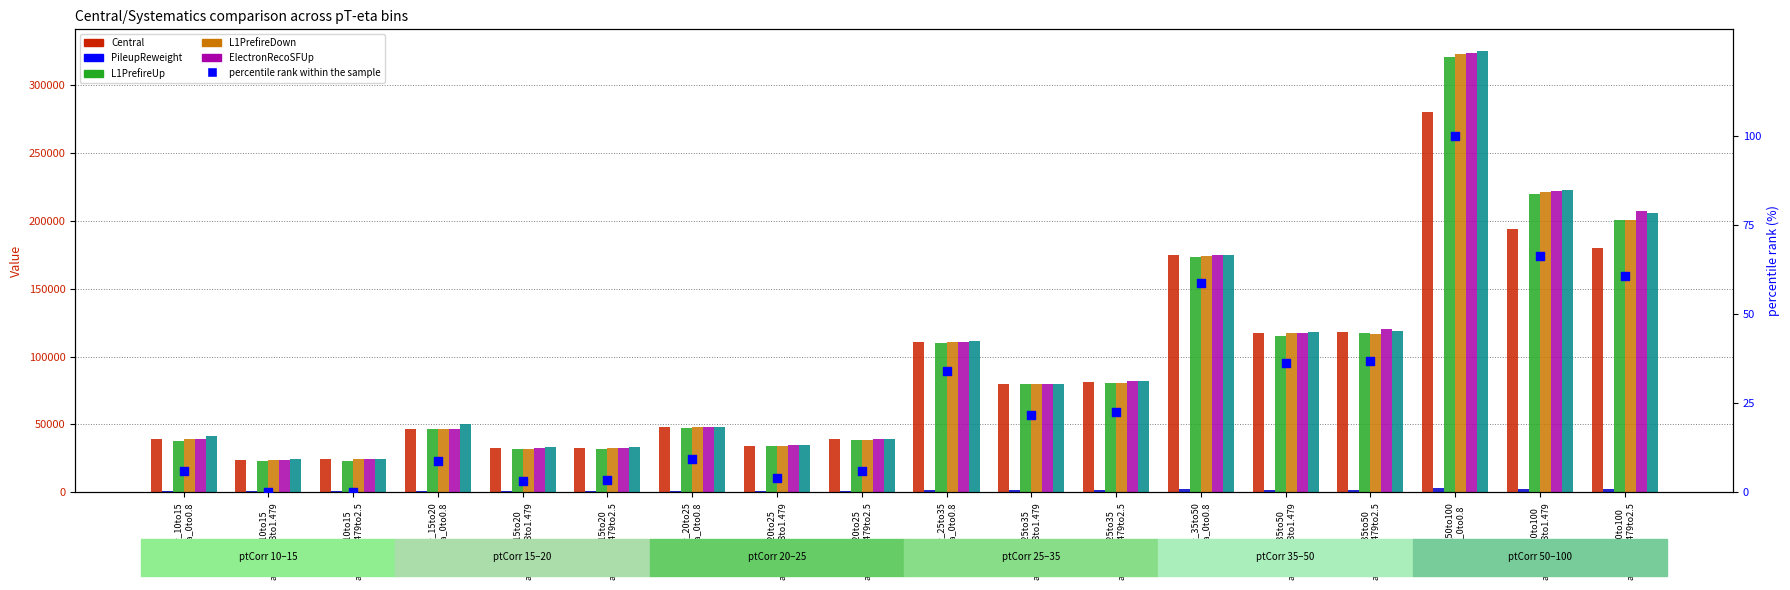

At which category is the sum across all series the highest?

ptCorr_50to100 abseta_0to0.8